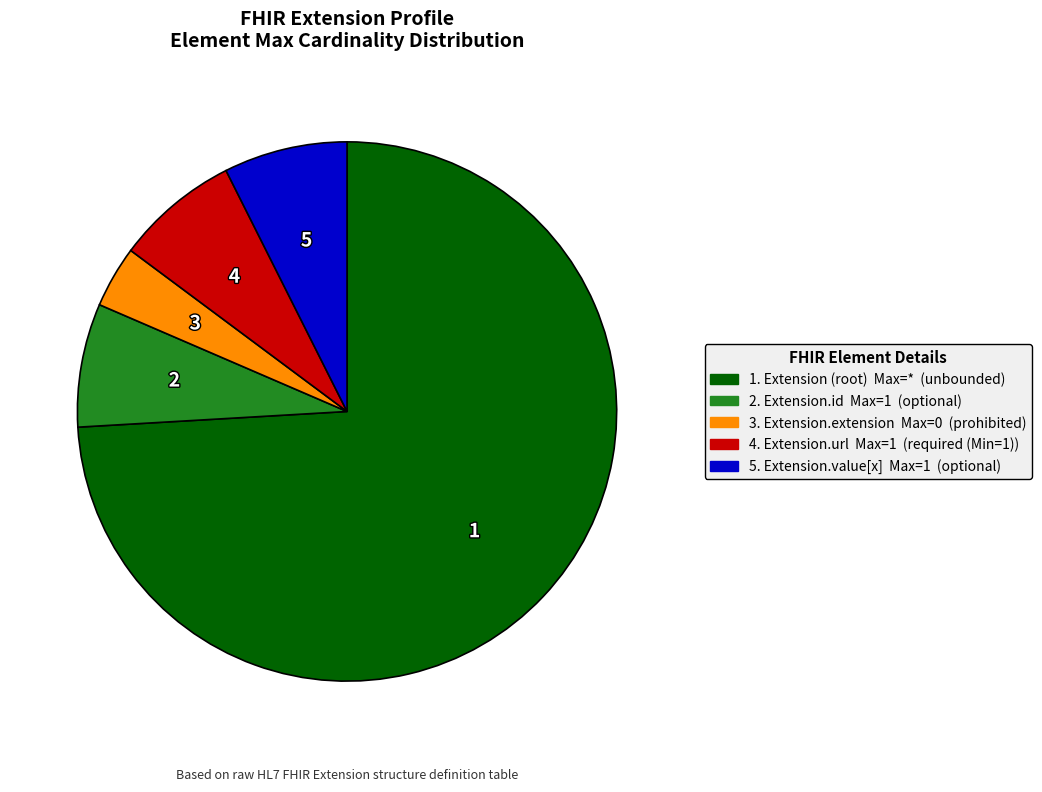

Is there any slice that represents more than half of the pie?

Yes